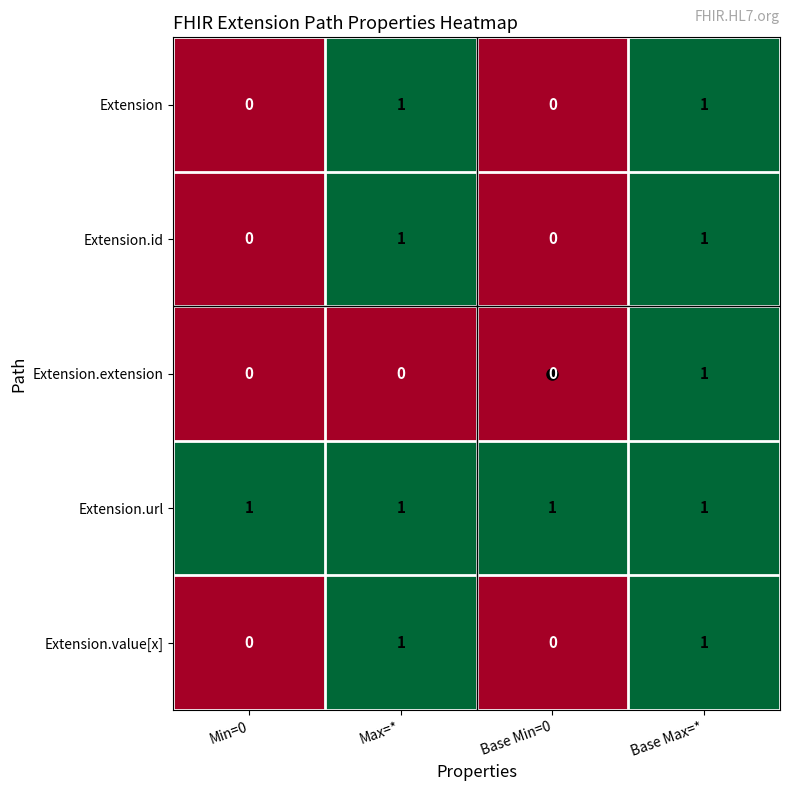

What is the sum of all Extension.url values?

4